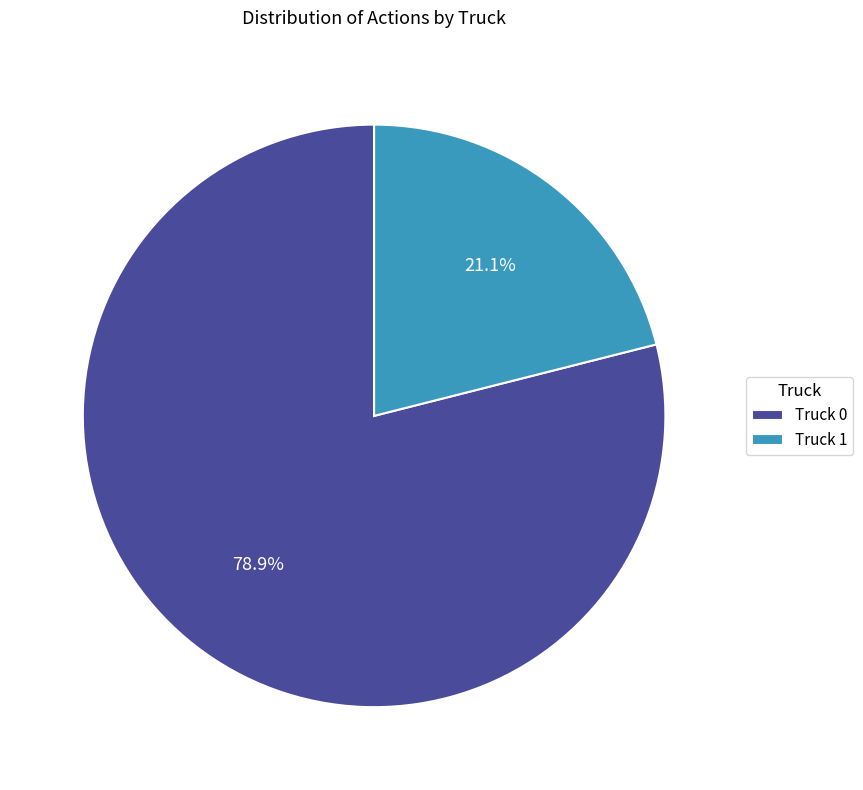

What is the smallest slice in the pie chart?

Truck 1